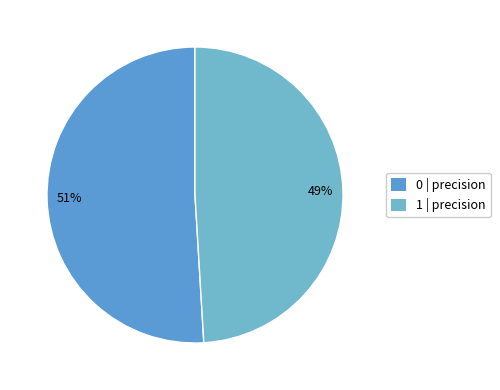

To the nearest percent, what portion does 0 represent?

51%